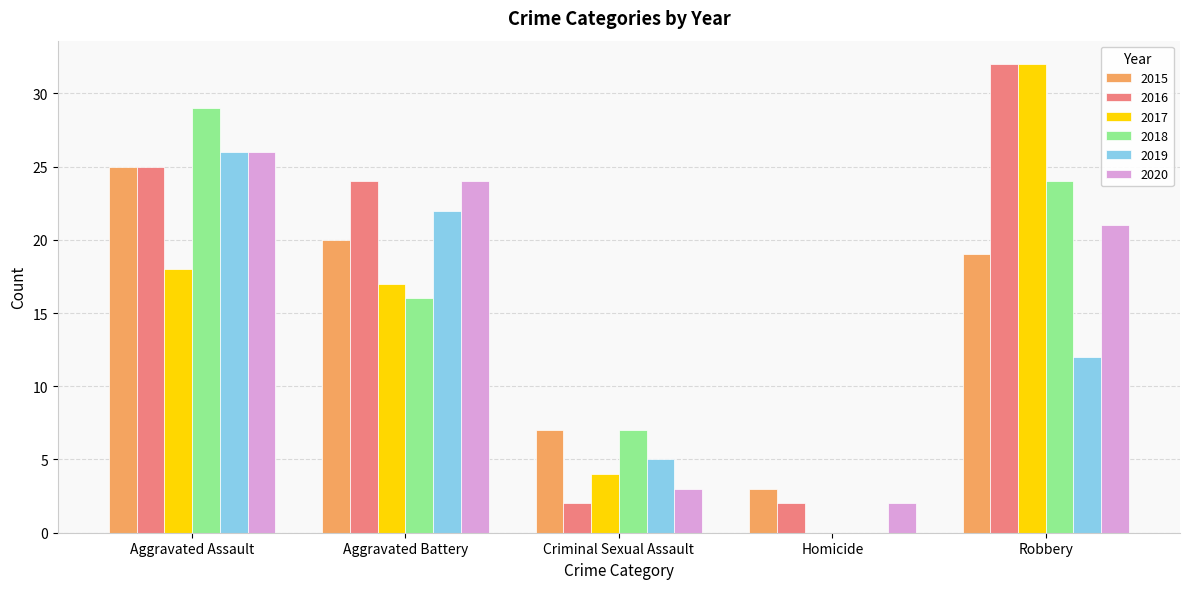

What is the spread (max minus min) of values at Aggravated Assault?

11